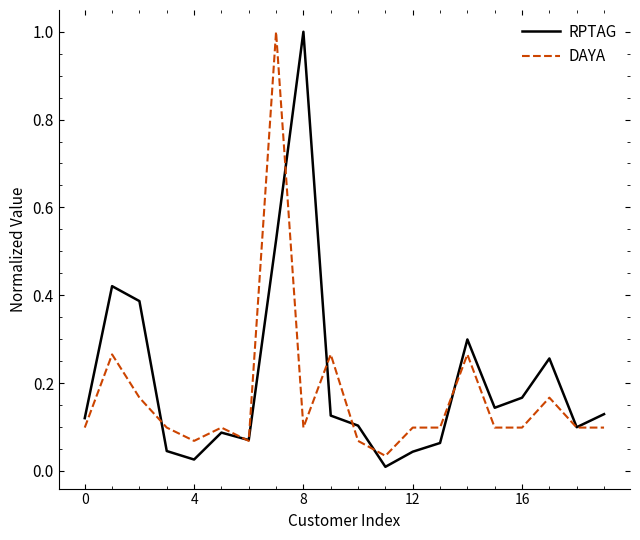

Which series has the widest spread of values?

RPTAG